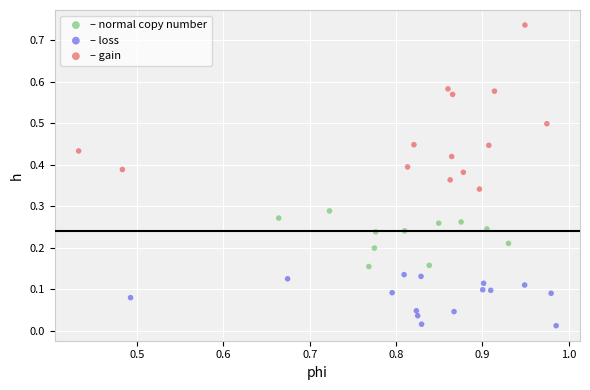

Which series reaches the minimum Y coordinate?

– loss